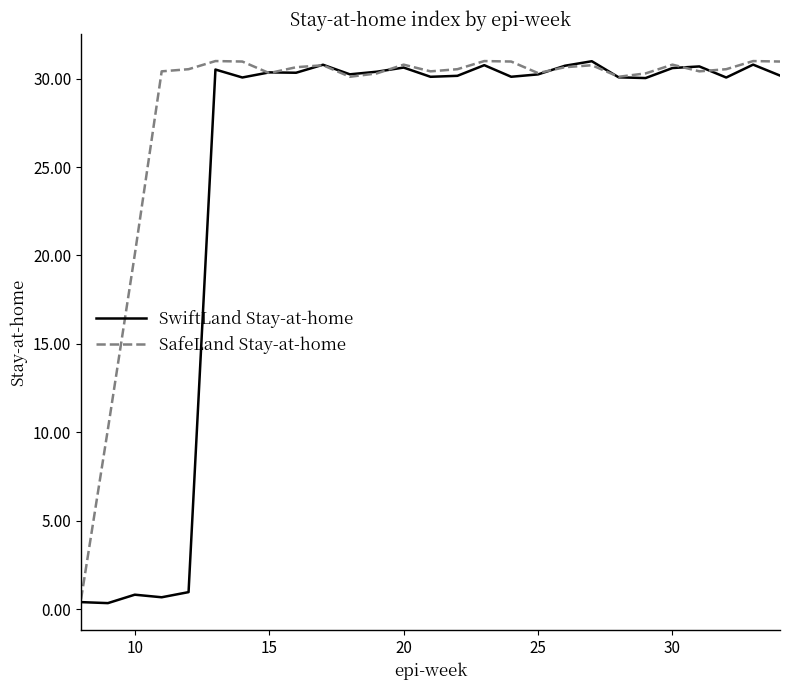

List the series in order of their overall mean, highest first.

SafeLand Stay-at-home, SwiftLand Stay-at-home